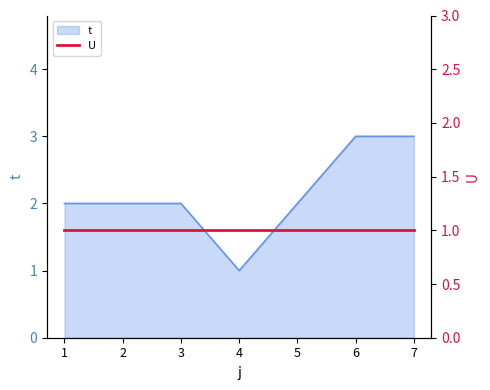

True or false: the data has more than 1 interior local peaks.

False